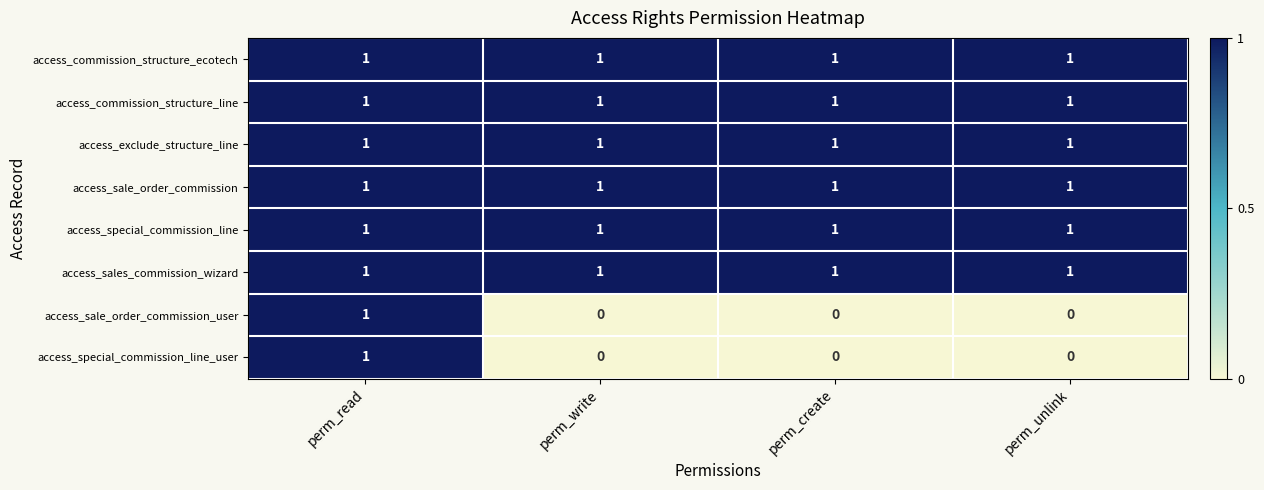

Count the access_special_commission_line_user values in the range 0 to 1.

4